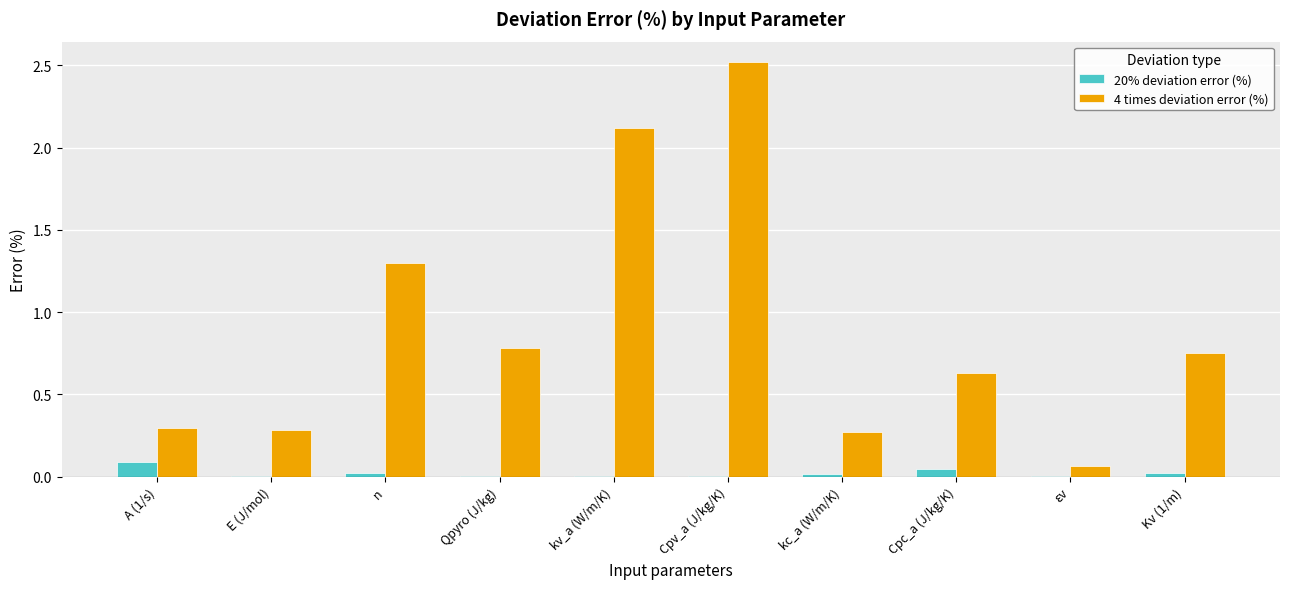

What is the sum of all 20% deviation error (%) values?

0.2